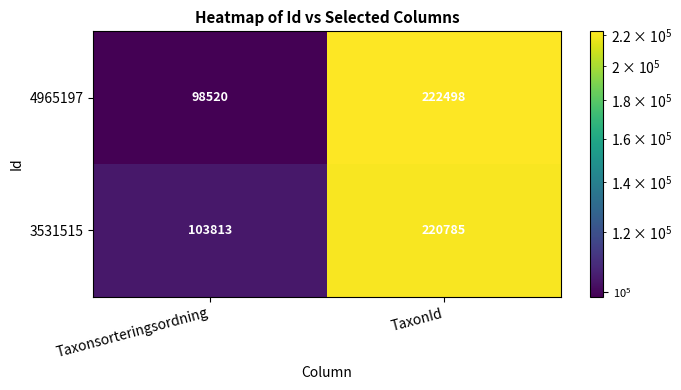

Which label corresponds to the smallest value in the chart?

Taxonsorteringsordning